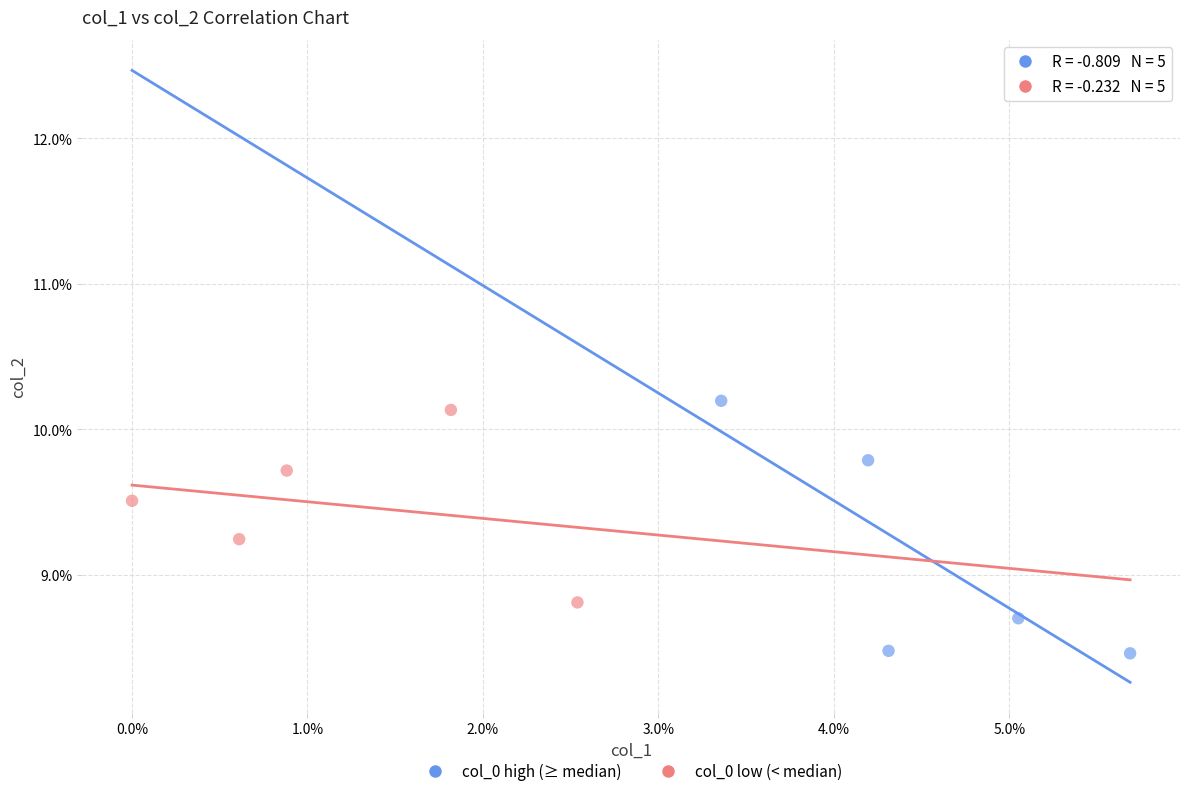

Which series has the largest Y range (max minus min)?

col_0 high (≥ median)